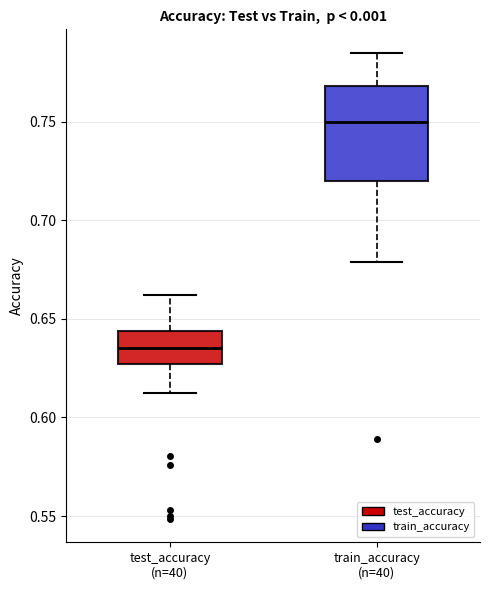

Reading left to right, read every box against the y-axis: the position of its median line, the range the box covers, and the ends of its whiskers. The values are not printed on the chart, so give them approximately, as read against the axis.

test_accuracy (n=40): median 0.635, box 0.625 to 0.645, whiskers 0.610 to 0.660
train_accuracy (n=40): median 0.750, box 0.720 to 0.770, whiskers 0.680 to 0.785